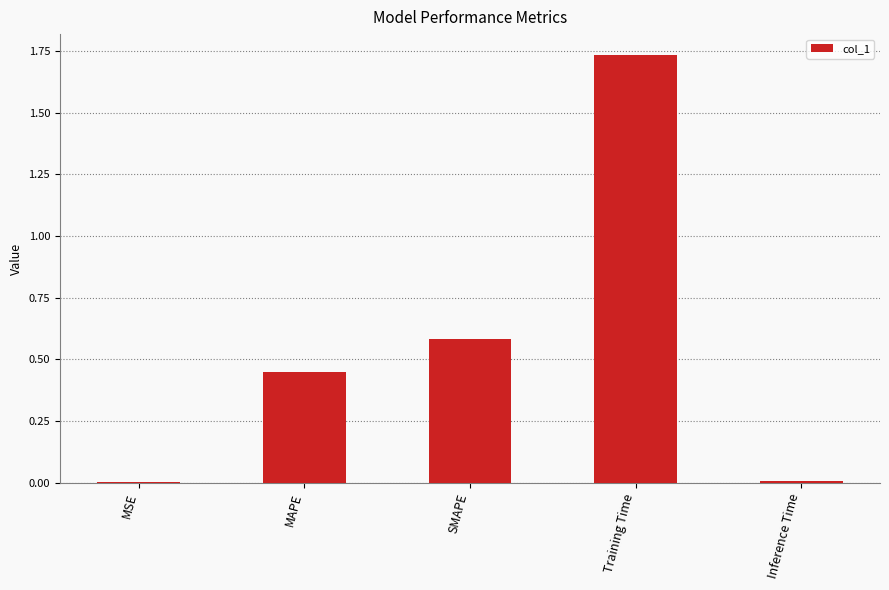

Which category has the highest value across all series?

Training Time